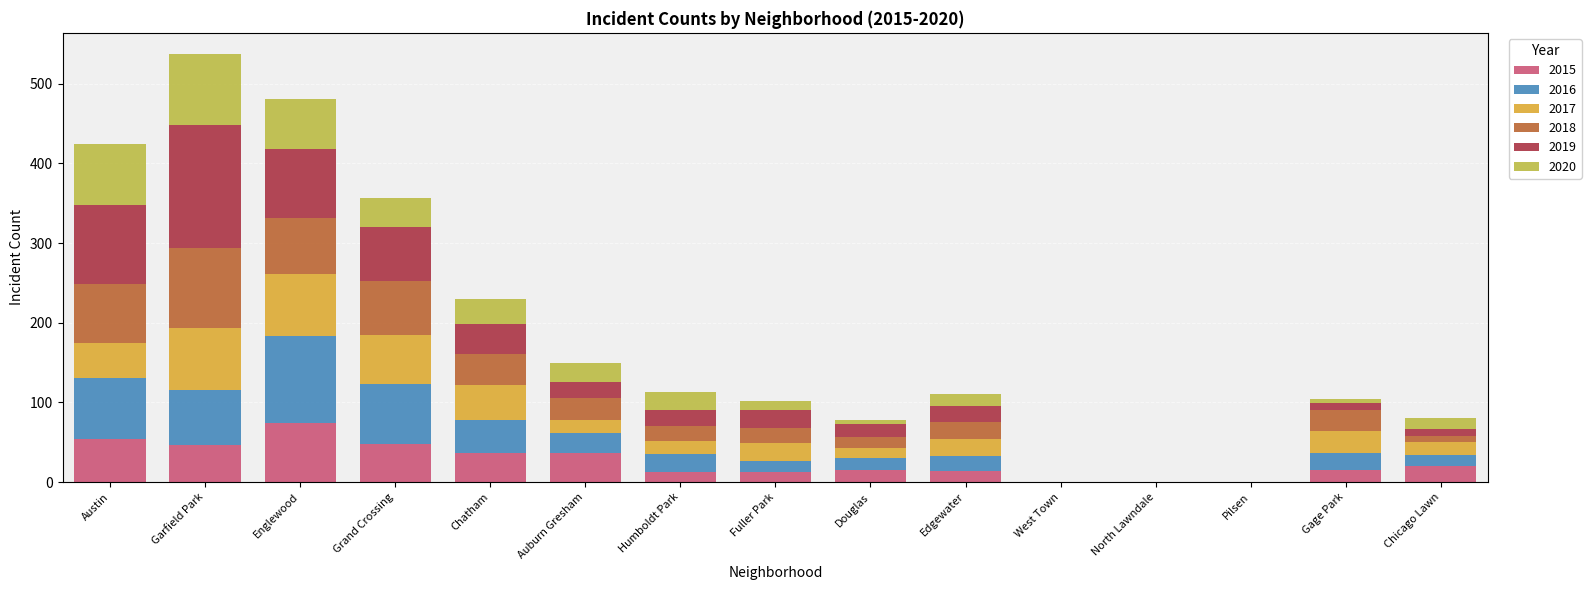

The 2015 series shows 12 at Humboldt Park. True or false?

True